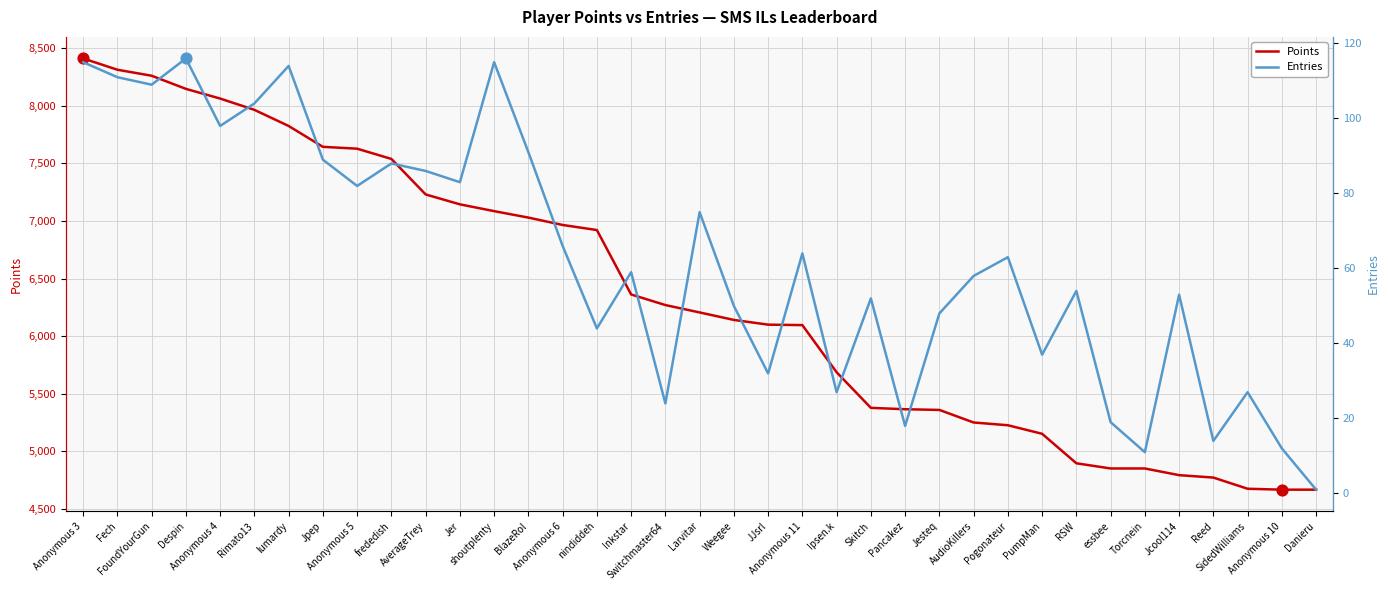

What is the total value across all series at AudioKillers?

5309